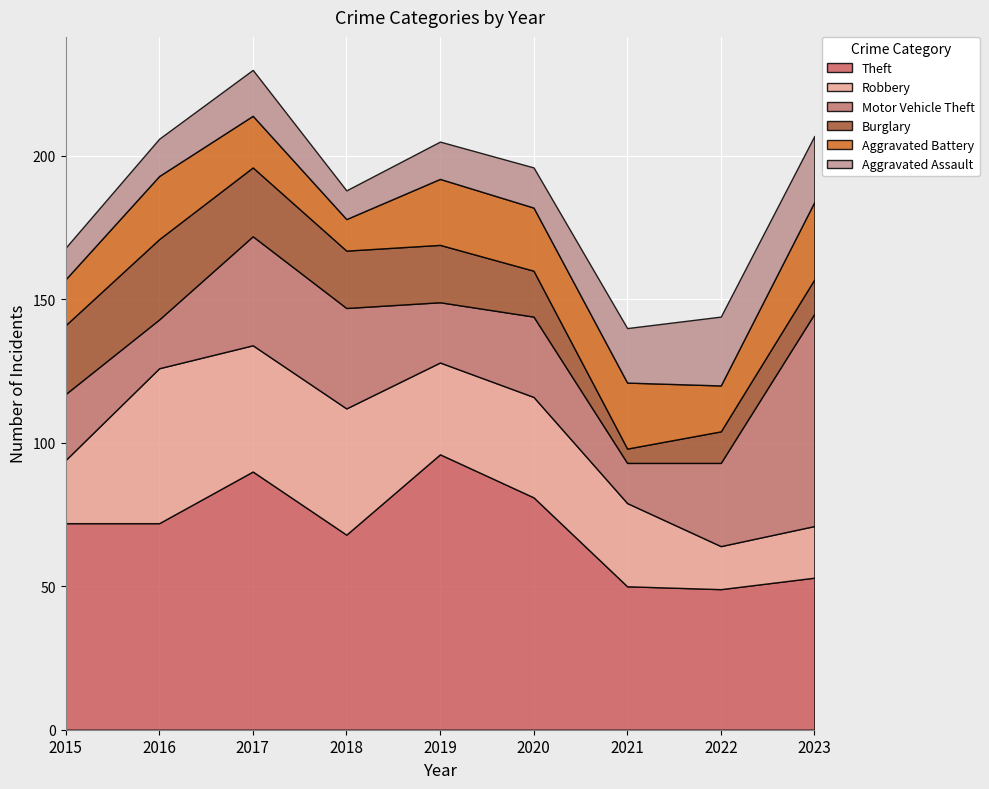

Which series has the largest range (max minus min)?

Motor Vehicle Theft